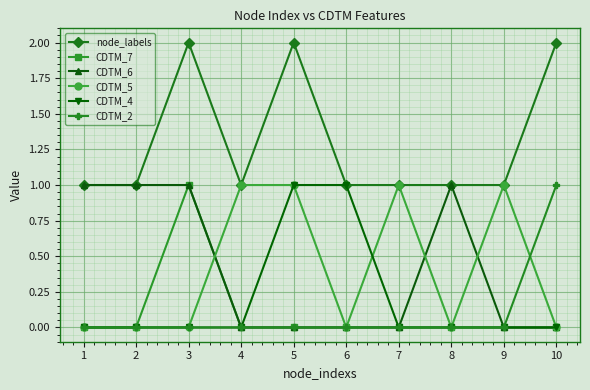

What is the total value across all series at 9?

2